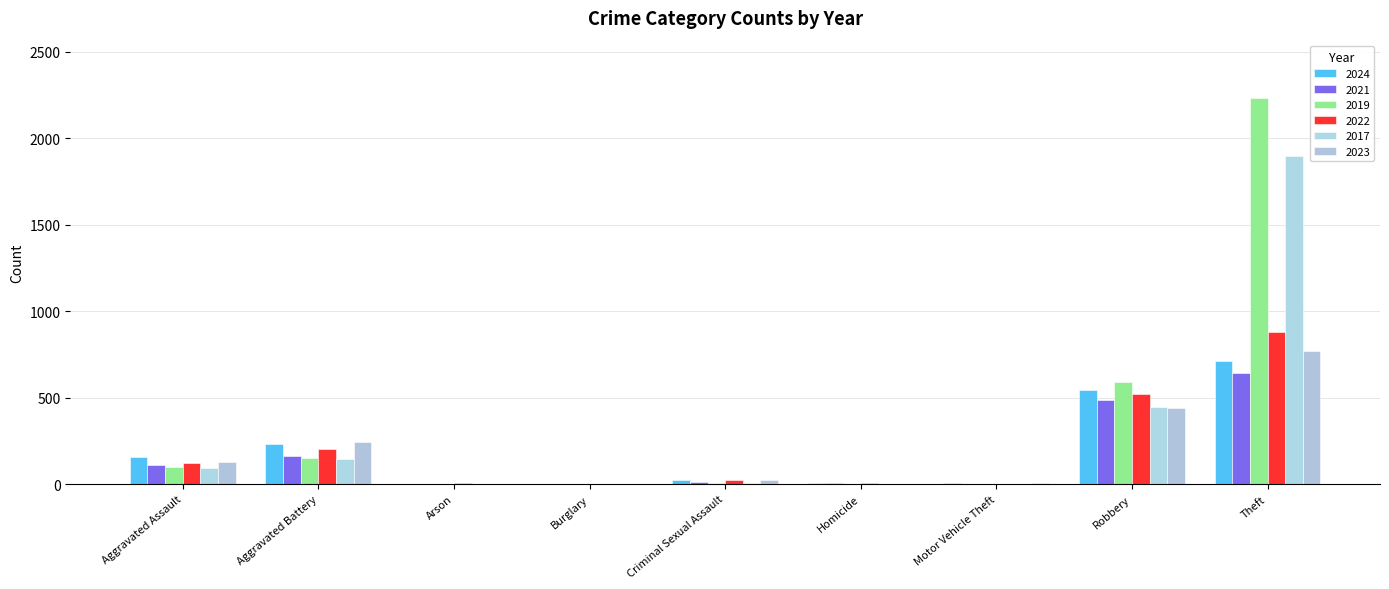

What is the difference between the highest and lowest values at Criminal Sexual Assault?

16